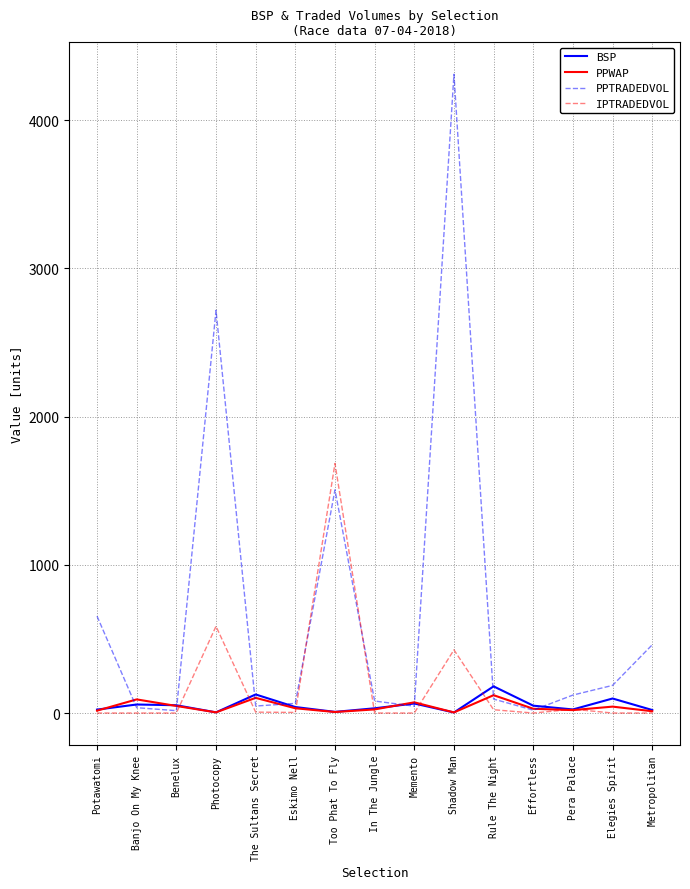

Which series has the widest spread of values?

PPTRADEDVOL